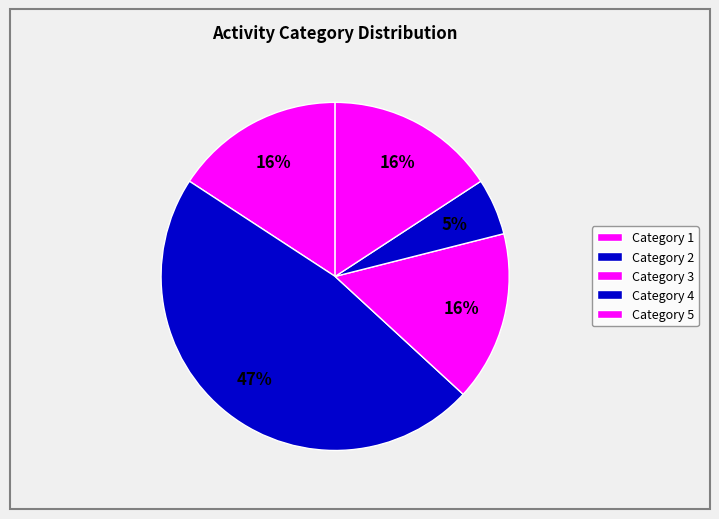

Is there a majority slice in this chart?

No